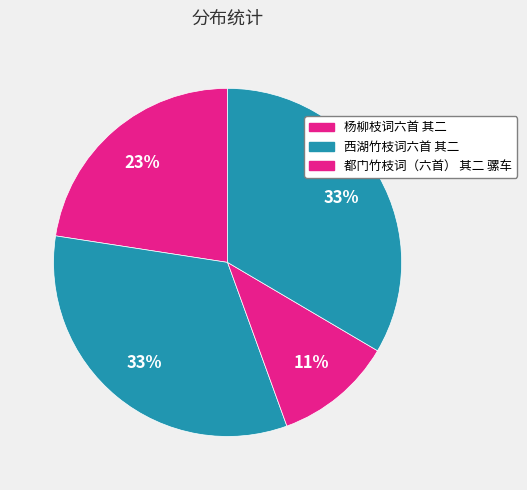

Does any single category account for the majority?

No